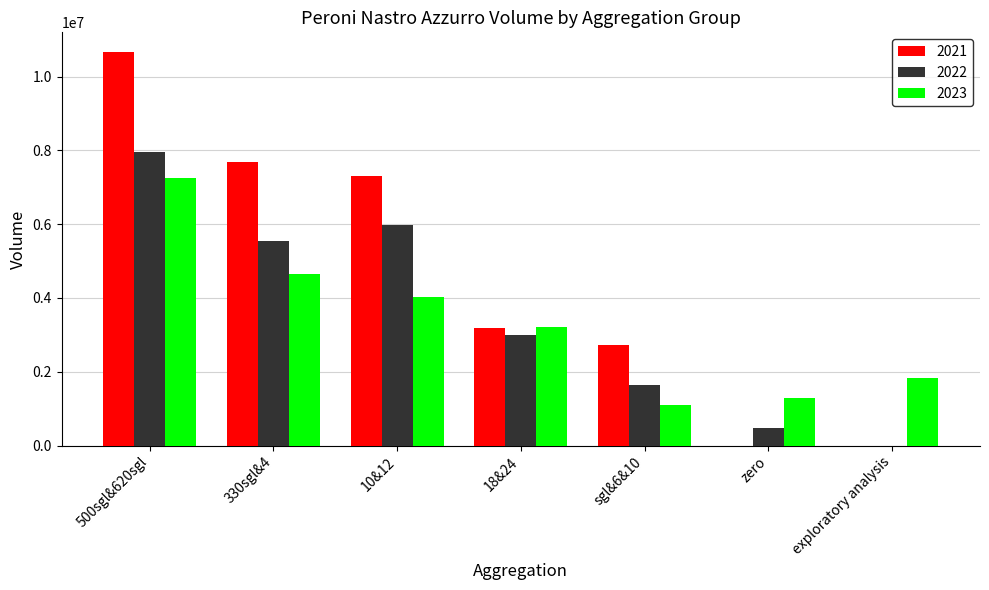

Reading right to left, extract all data points from this chart.

2021: exploratory analysis=0.0	zero=0.0	sgl&6&10=2719297.7	18&24=3179355.2	10&12=7298558.9	330sgl&4=7679784.5	500sgl&620sgl=10664592.7
2022: exploratory analysis=0.0	zero=467642.7	sgl&6&10=1638840.3	18&24=3003703.4	10&12=5971531.0	330sgl&4=5548664.6	500sgl&620sgl=7965841.6
2023: exploratory analysis=1842291.4	zero=1300960.1	sgl&6&10=1111771.9	18&24=3208658.0	10&12=4031221.1	330sgl&4=4648716.2	500sgl&620sgl=7243733.4